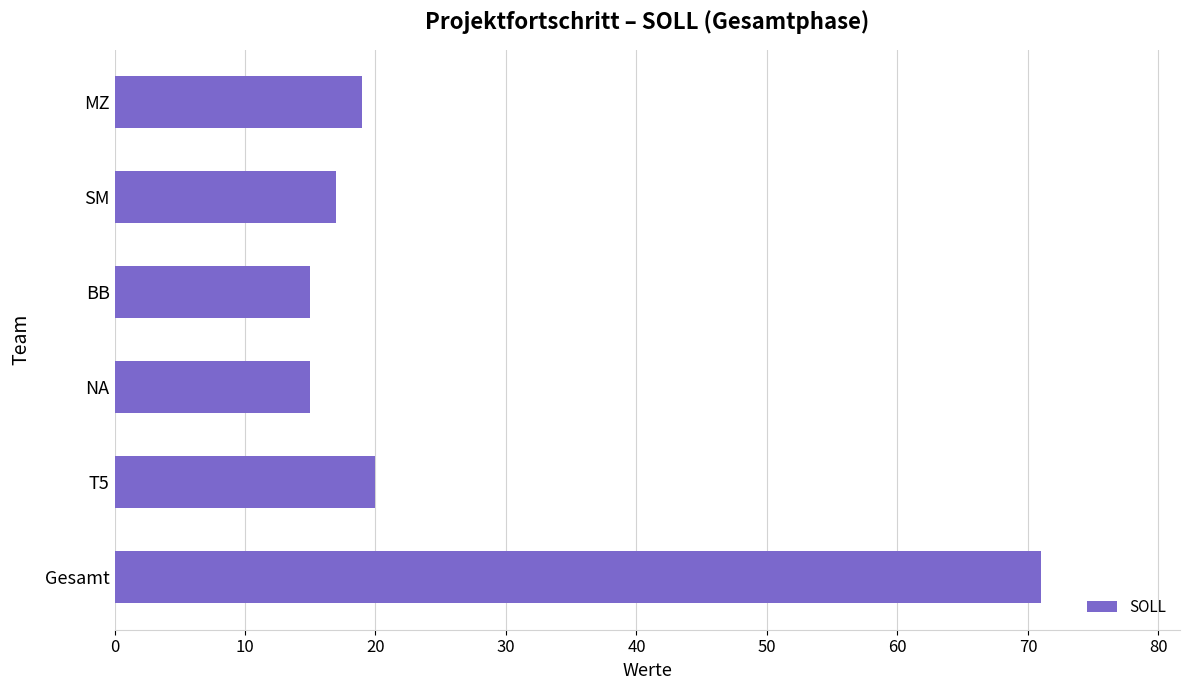

What is the difference between the maximum and second lowest values?

56